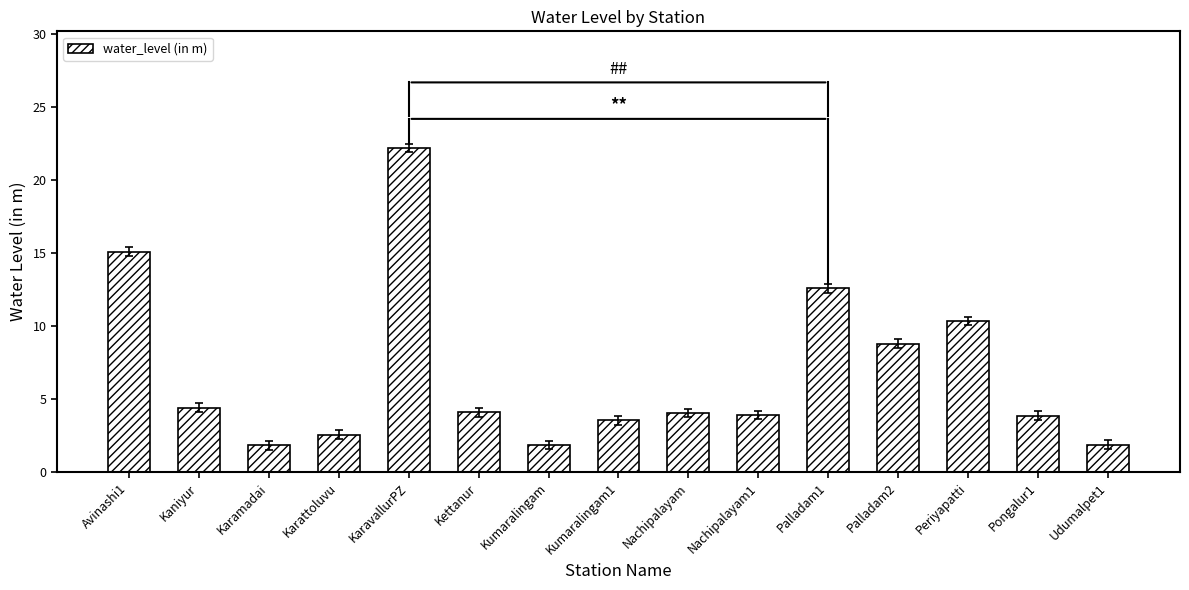

What is the greatest value displayed?

22.2